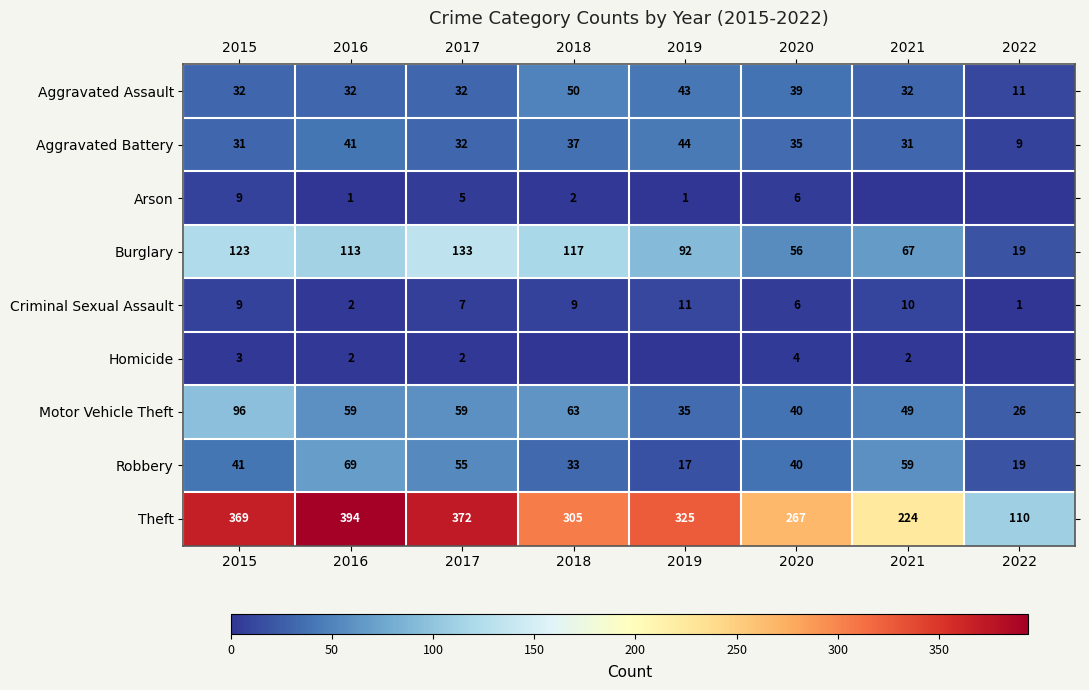

What is the difference between the highest and lowest values at 2022?

110